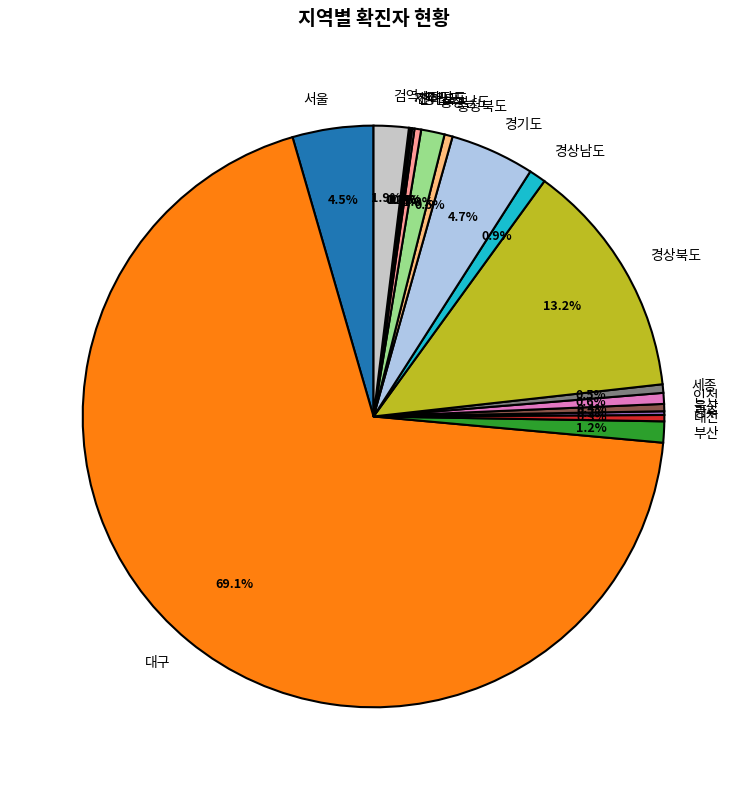

Combined, what portion of the pie is 부산 and 서울?

5.7%